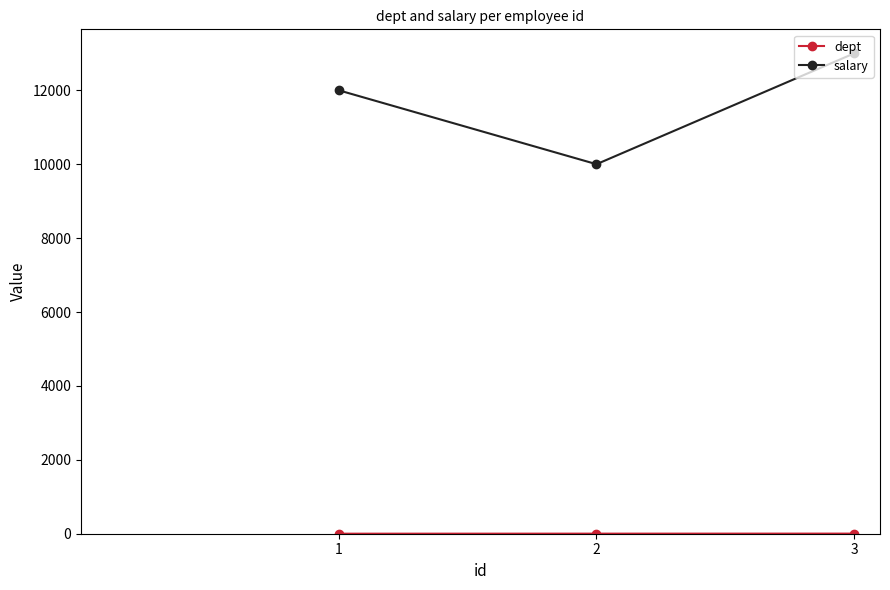

What is the sum of all salary values?

35000